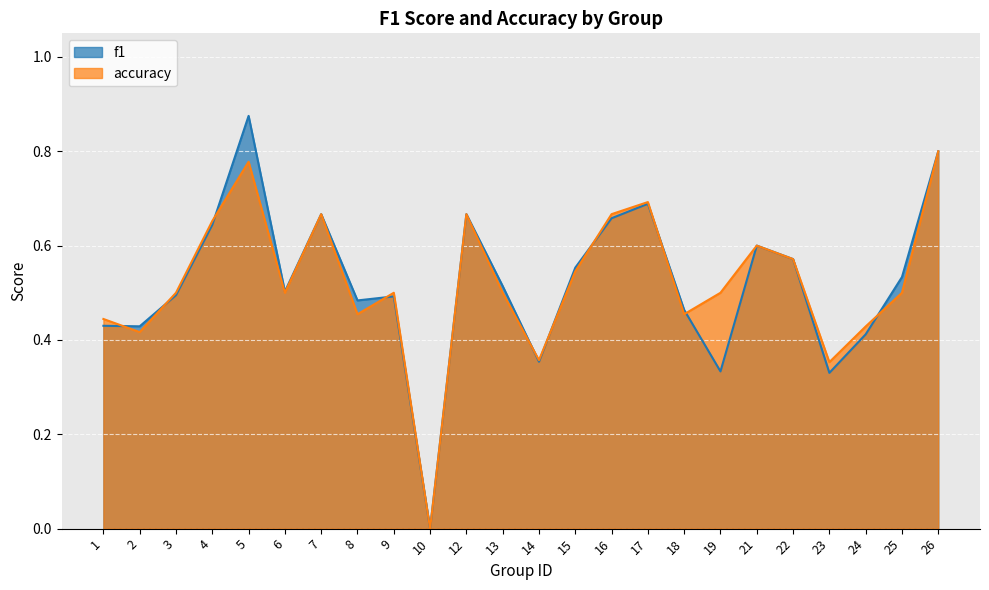

What is the value of the f1 point at the 11th from the left?

0.7